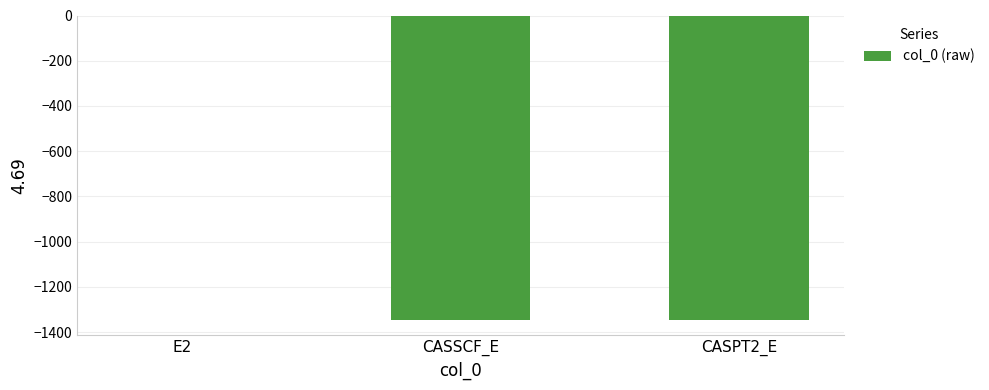

What is the change in value from E2 to CASSCF_E?

-1345.1